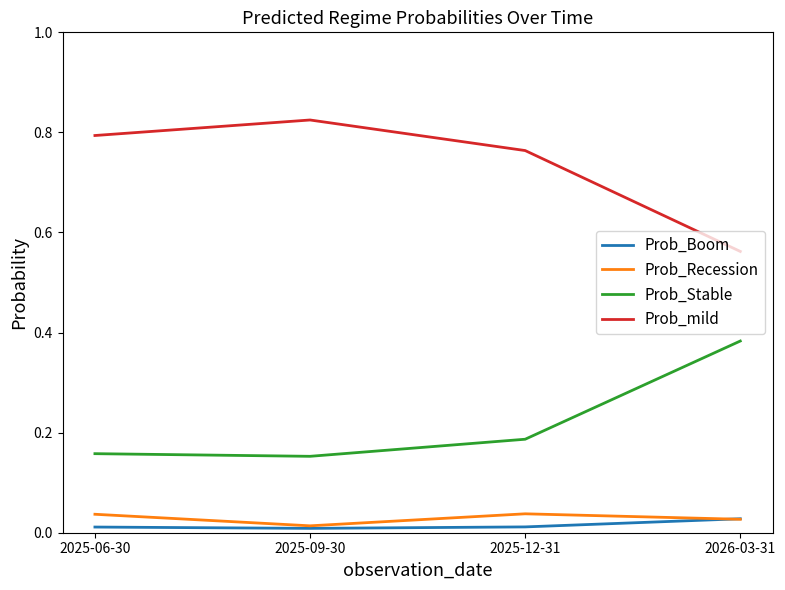

The value of Prob_mild at 2025-12-31 is 1.3. True or false?

False